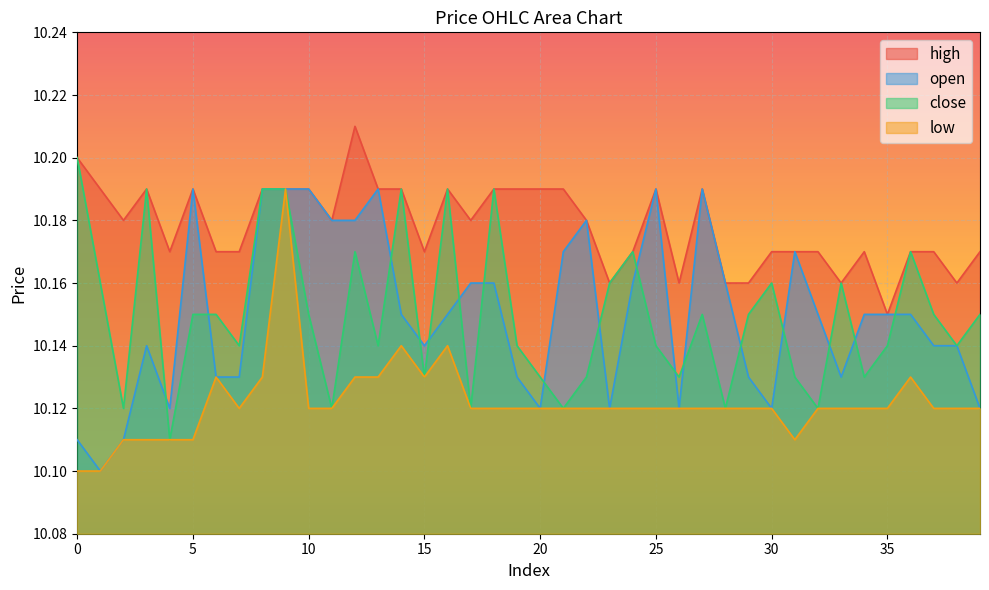

How many categories are shown in the chart?

40